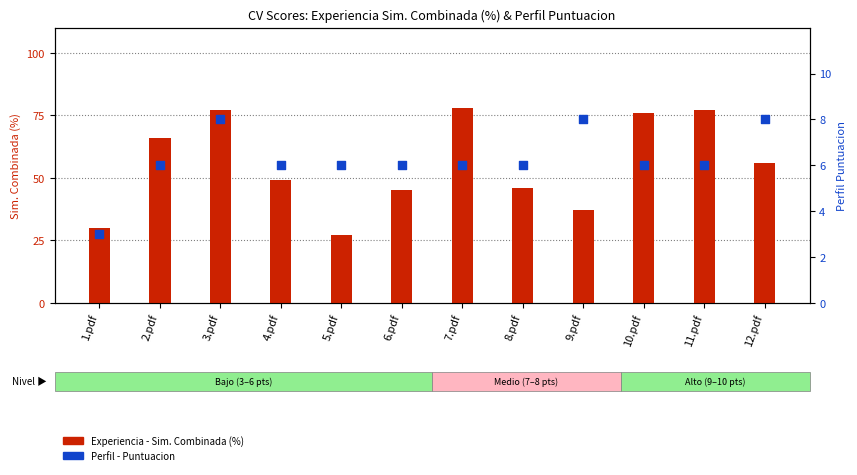

What is the total value across all series at 2.pdf?

72